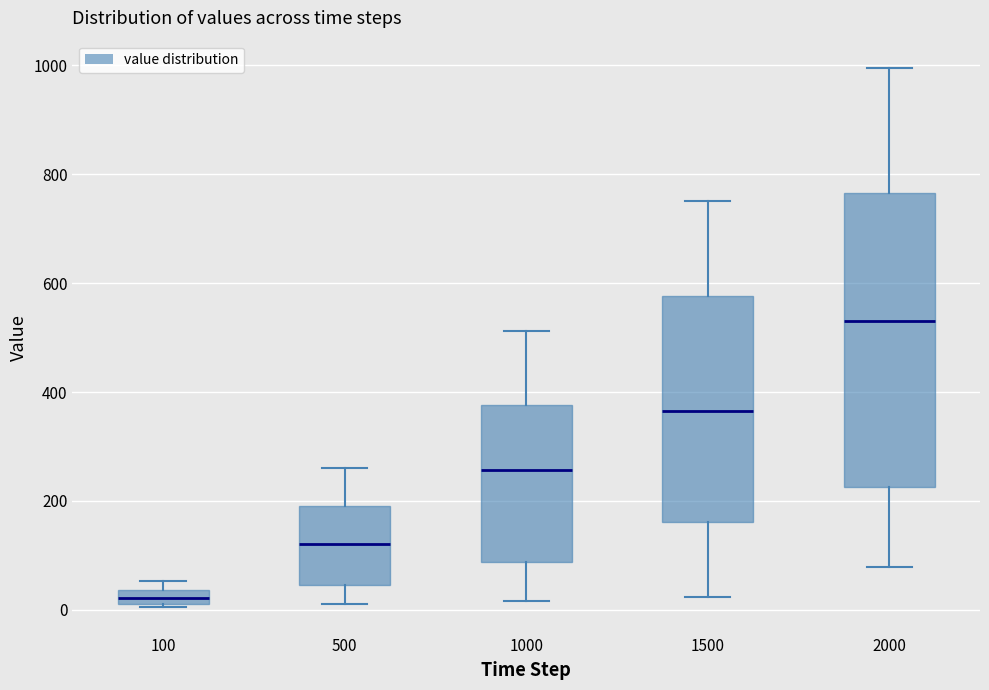

Which box has the lowest median line?

100